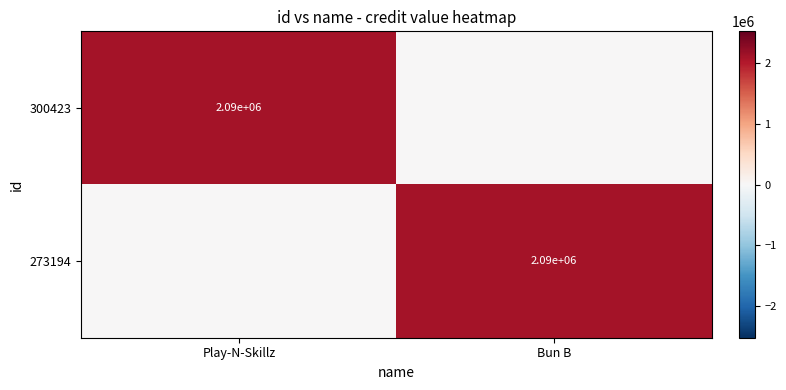

True or false: 300423 has a value of 2090000 at Play-N-Skillz.

True